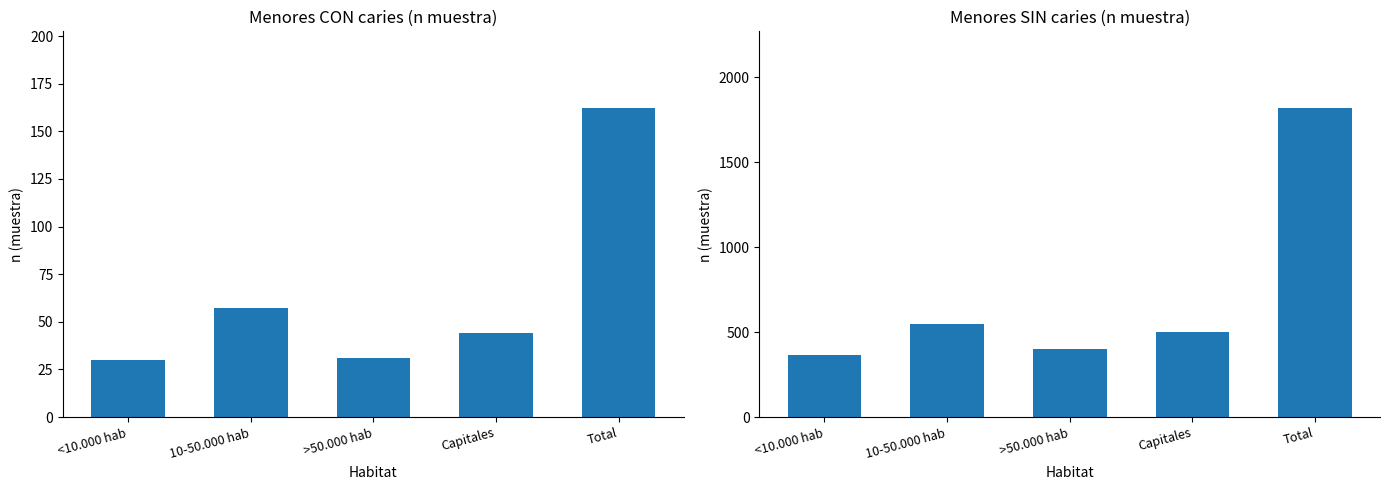

At which label does Sí (Total) first exceed 44?

10-50.000 hab